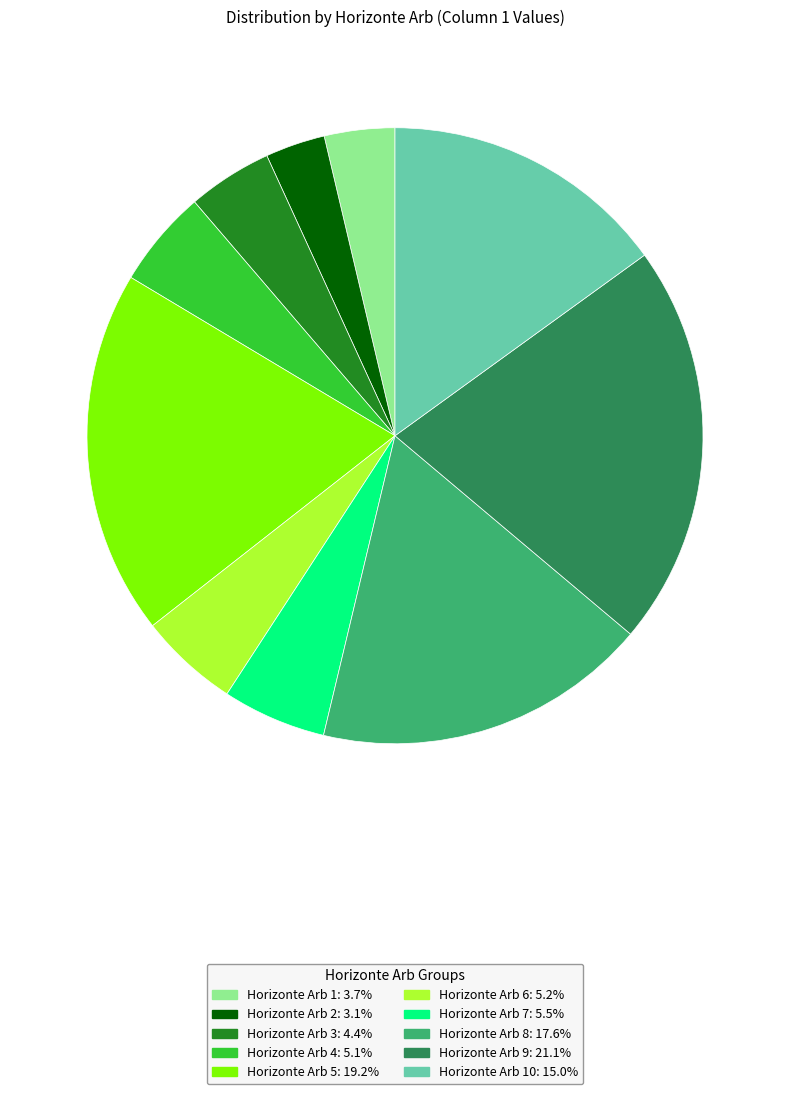

Is there any slice that represents more than half of the pie?

No